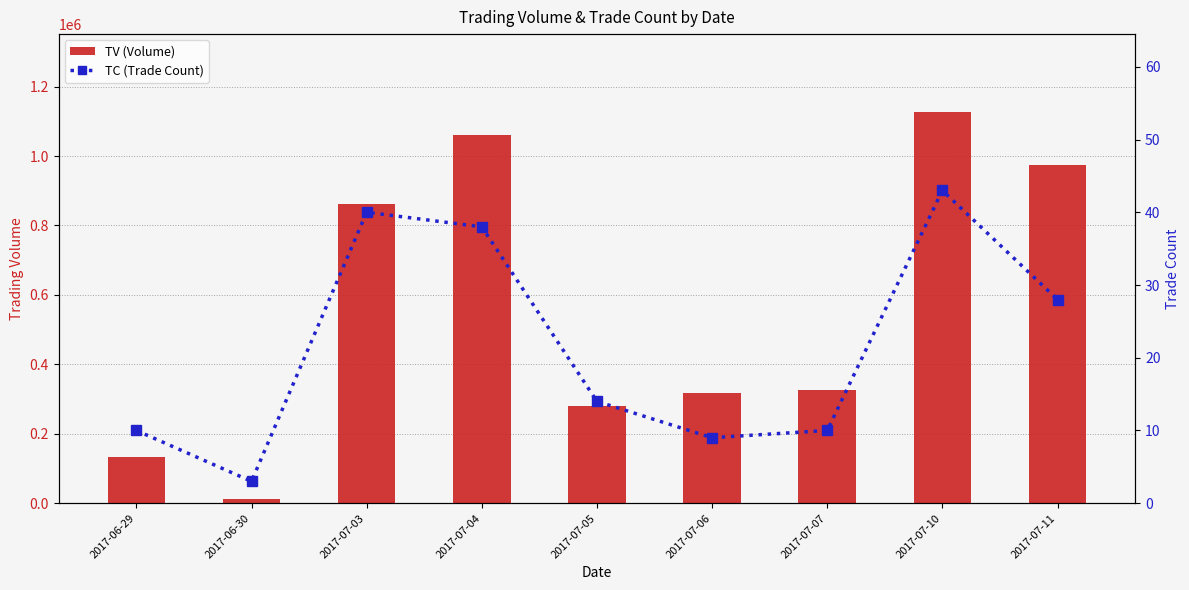

Which series has the largest total across all categories?

TV (Volume)